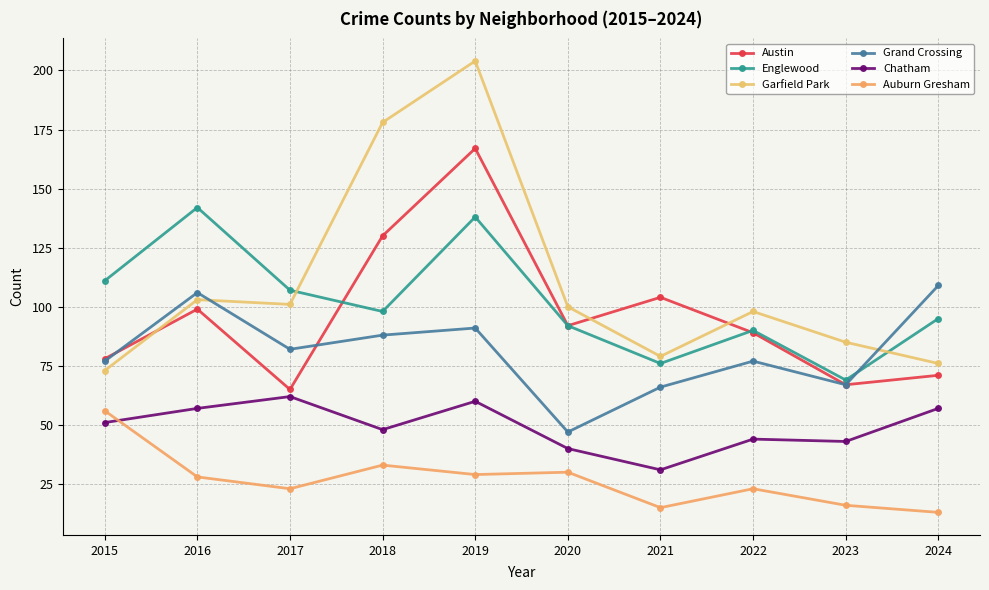

Reading left to right, extract all data points from this chart.

Austin: 78	99	65	130	167	92	104	89	67	71
Englewood: 111	142	107	98	138	92	76	90	69	95
Garfield Park: 73	103	101	178	204	100	79	98	85	76
Grand Crossing: 77	106	82	88	91	47	66	77	67	109
Chatham: 51	57	62	48	60	40	31	44	43	57
Auburn Gresham: 56	28	23	33	29	30	15	23	16	13